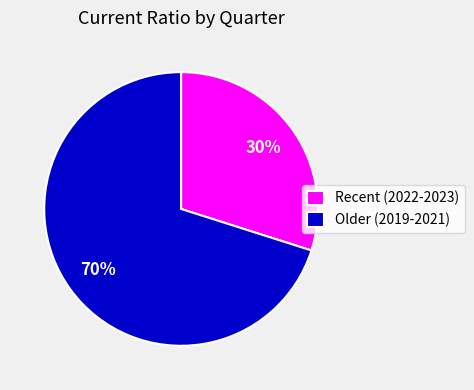

Rank the categories by value from lowest to highest.

Recent (2022-2023), Older (2019-2021)